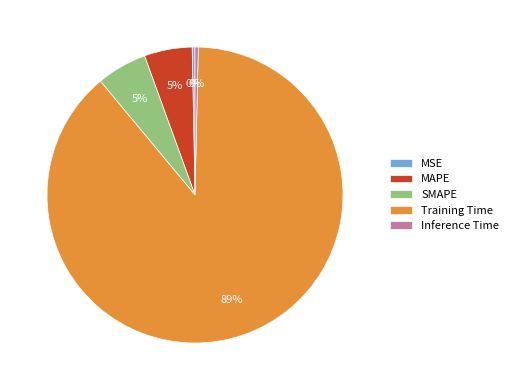

The MAPE slice represents 15% of the pie. True or false?

False